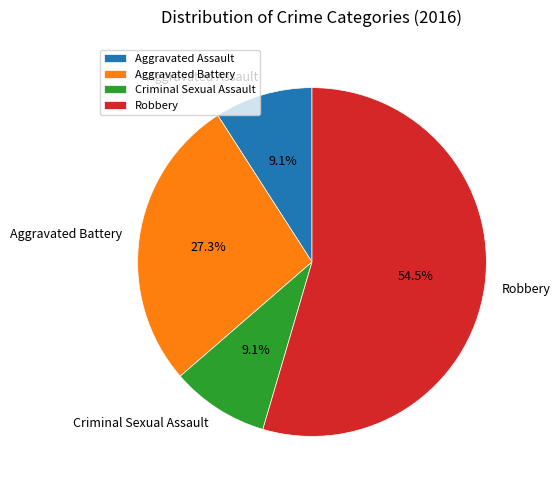

To the nearest percent, what is the average slice percentage?

25%